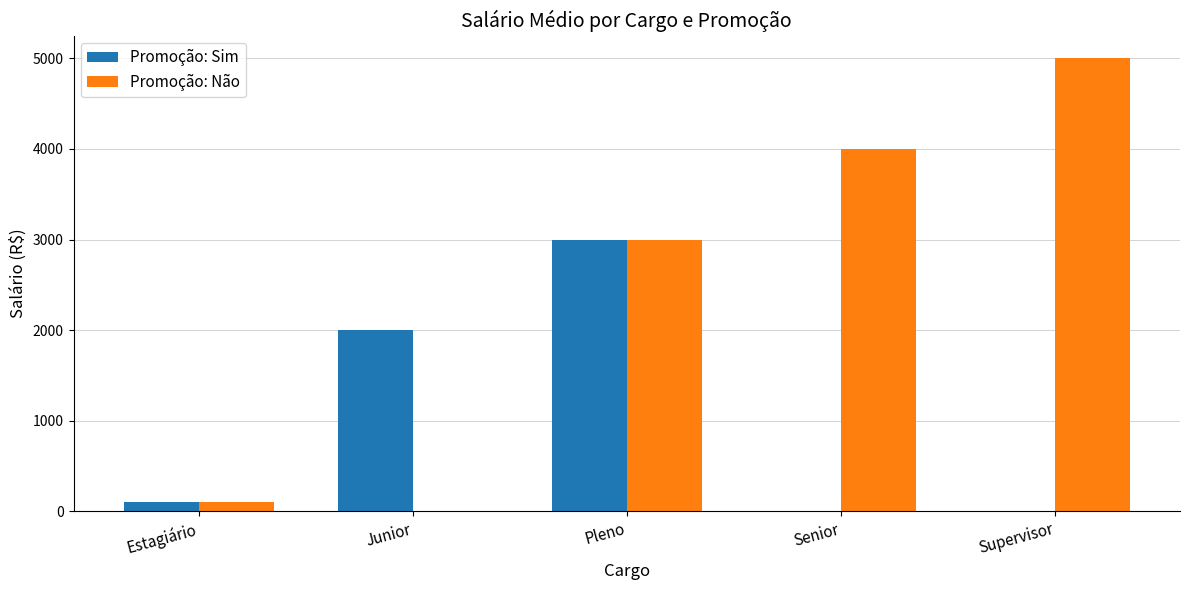

At which label is Promoção: Não closest to 2500?

Pleno